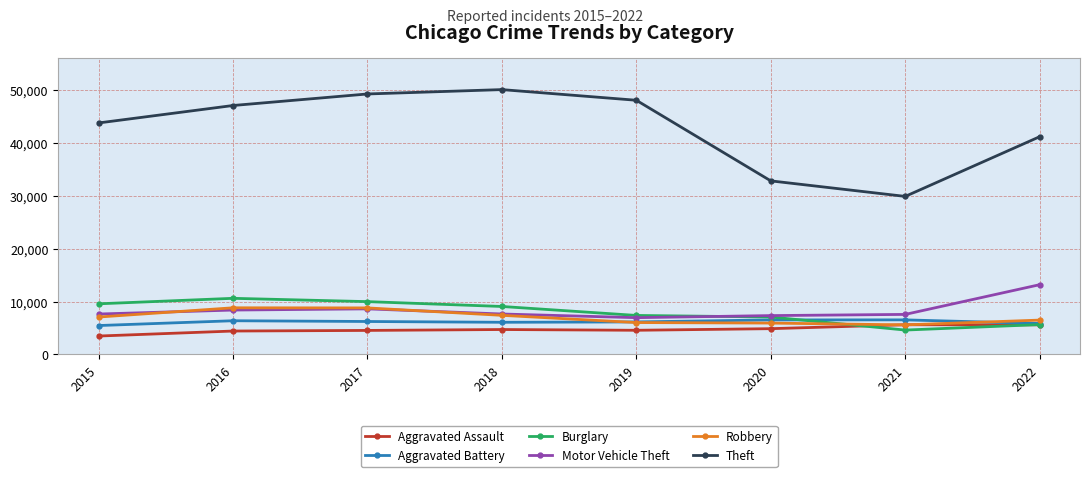

What is the total value across all series at 2022?

77918